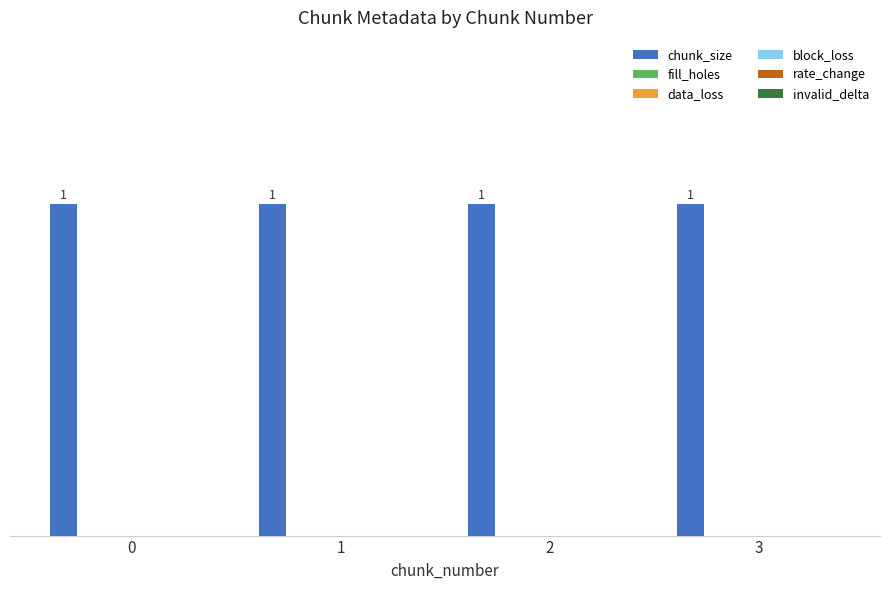

Reading right to left, what are all the values shown in this chart?

chunk_size: 3=1	2=1	1=1	0=1
fill_holes: 3=0	2=0	1=0	0=0
data_loss: 3=0	2=0	1=0	0=0
block_loss: 3=0	2=0	1=0	0=0
rate_change: 3=0	2=0	1=0	0=0
invalid_delta: 3=0	2=0	1=0	0=0